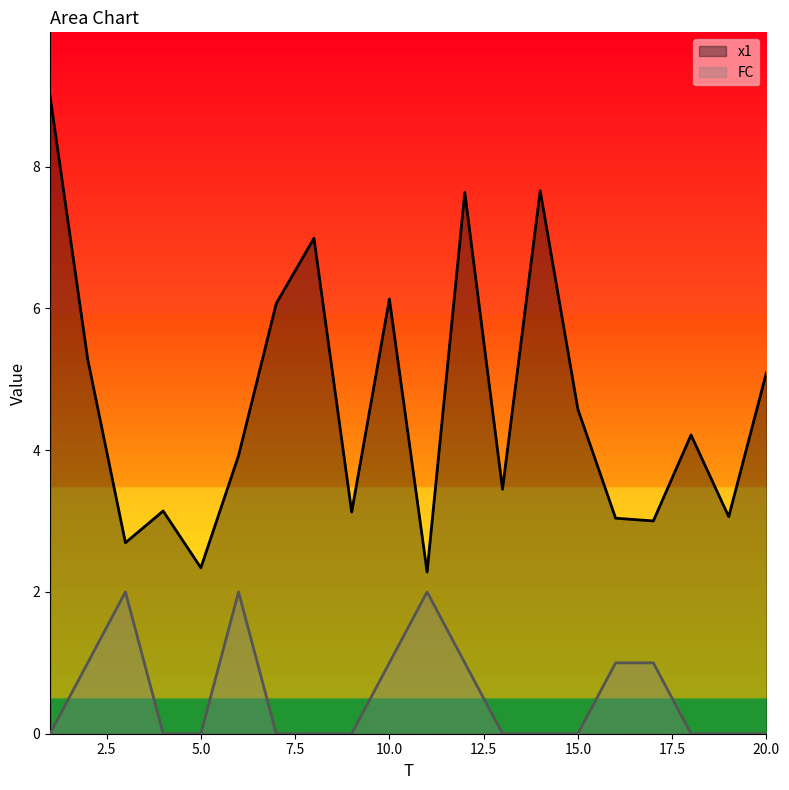

The value of FC at 7 is 1.1. True or false?

False